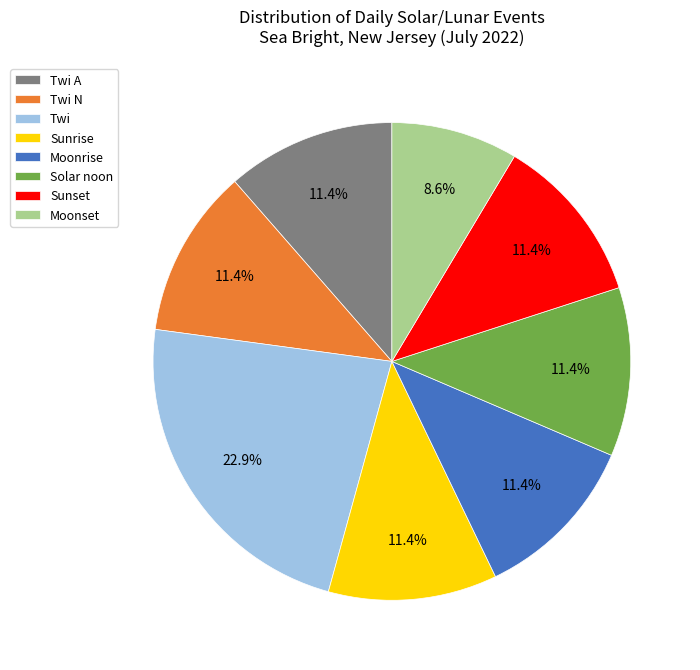

Which has a higher value, Solar noon or Twi?

Twi